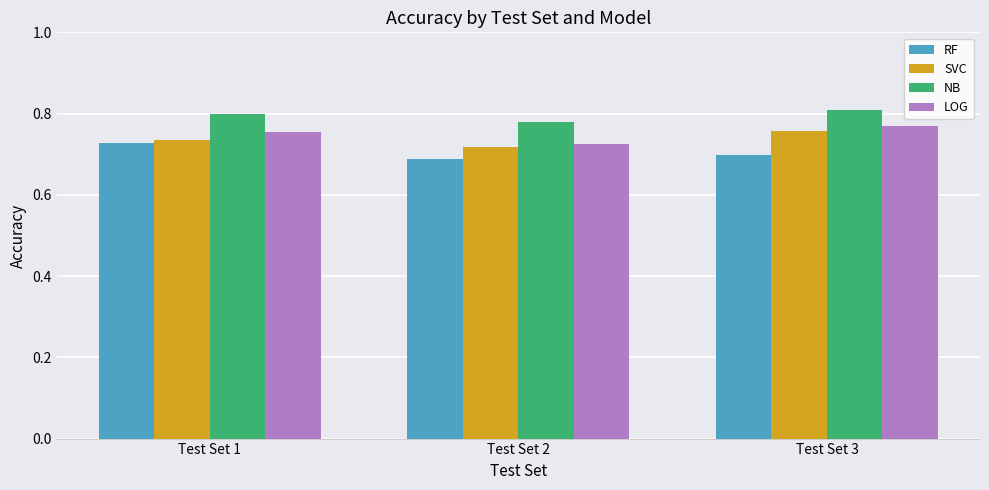

Is it true that SVC equals 1.3 at Test Set 3?

False